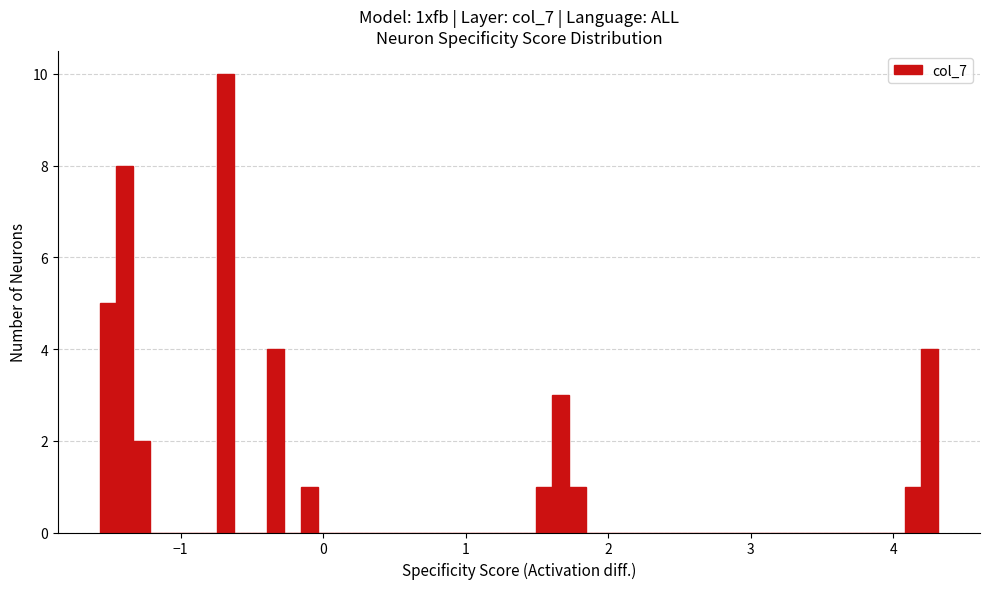

Around what value on the x-axis is the tallest bar? Give the approximate position of its centre, as read against the axis.

-0.7